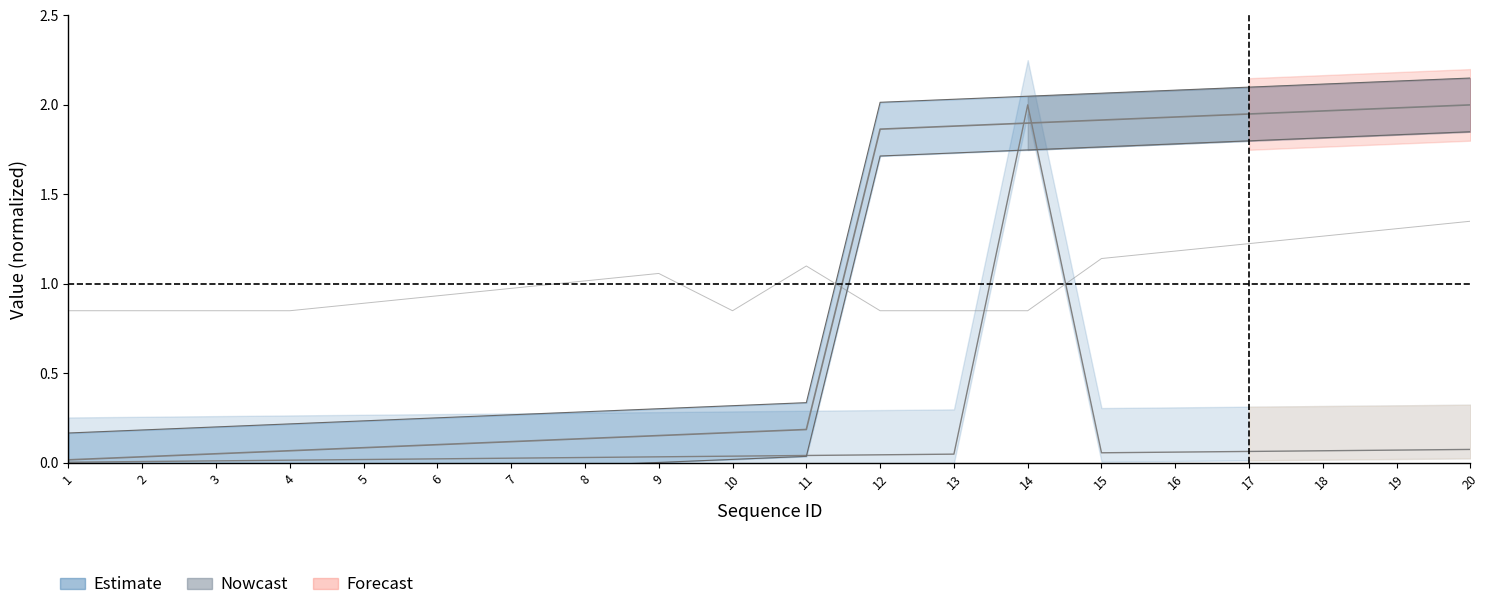

Reading left to right, transcribe all the data shown in this chart.

process_id: 1=0.0	2=0.0	3=0.1	4=0.1	5=0.1	6=0.1	7=0.1	8=0.1	9=0.2	10=0.2	11=0.2	12=1.9	13=1.9	14=1.9	15=1.9	16=1.9	17=1.9	18=2.0	19=2.0	20=2.0
source_id: 1=0.0	2=0.0	3=0.0	4=0.0	5=0.0	6=0.0	7=0.0	8=0.0	9=0.0	10=0.0	11=0.0	12=0.0	13=0.0	14=2.0	15=0.1	16=0.1	17=0.1	18=0.1	19=0.1	20=0.1
condition_id: 1=0.8	2=0.8	3=0.8	4=0.8	5=0.9	6=0.9	7=1.0	8=1.0	9=1.1	10=0.8	11=1.1	12=0.8	13=0.8	14=0.8	15=1.1	16=1.2	17=1.2	18=1.3	19=1.3	20=1.4